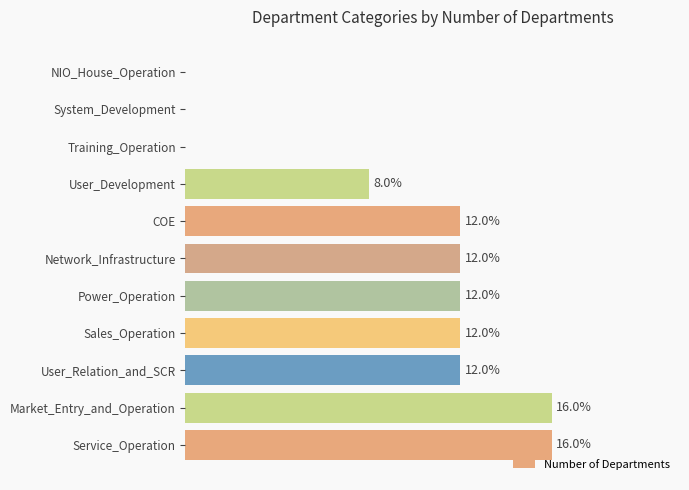

Are the bars horizontal?

Yes